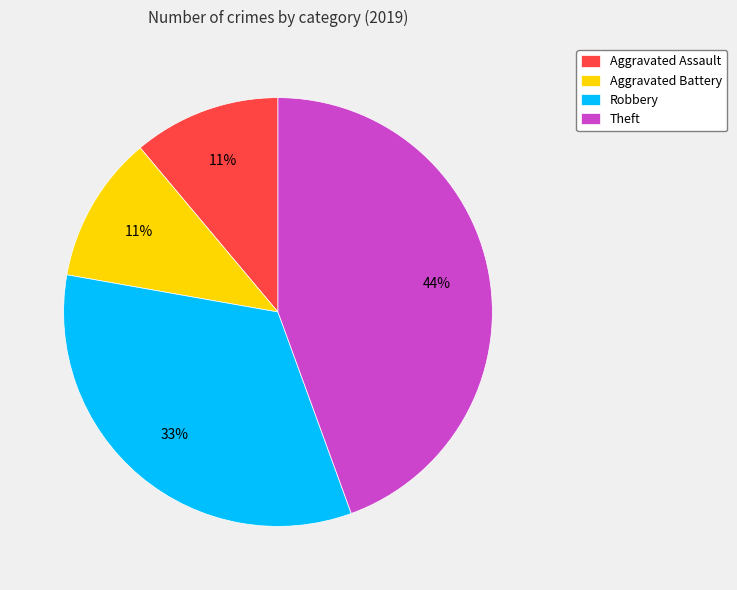

What is the largest slice in the pie chart?

Theft